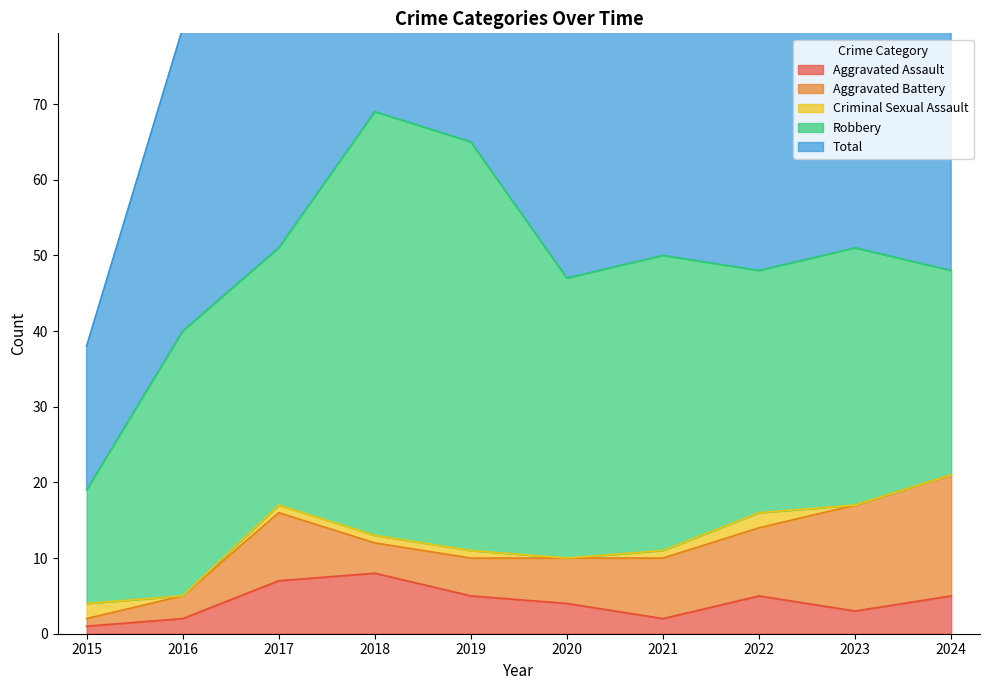

What is the difference between the second highest and second lowest values in the Aggravated Assault series?

5